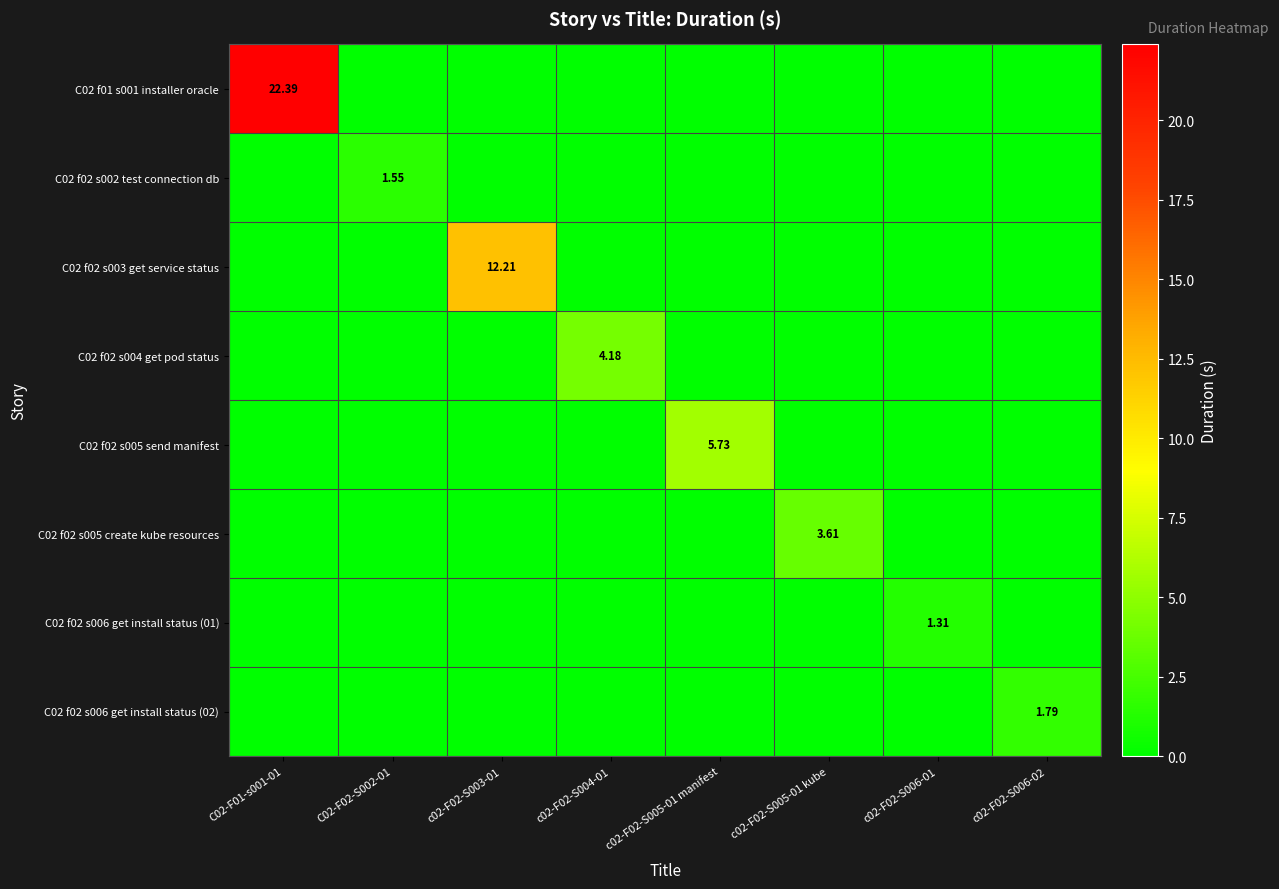

Which has a higher value, c02-F02-S006-02 or C02-F01-s001-01?

C02-F01-s001-01